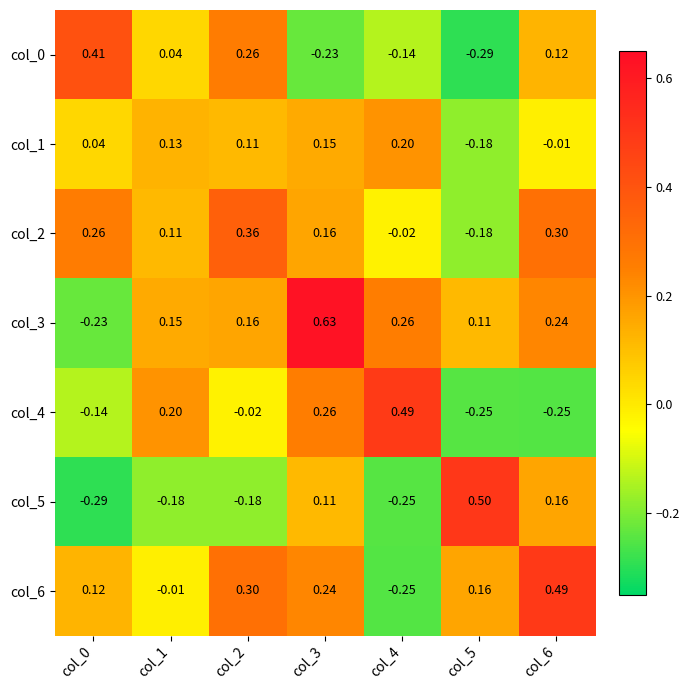

Is the value of col_0 at col_0 greater than the value of col_5 at col_1?

Yes